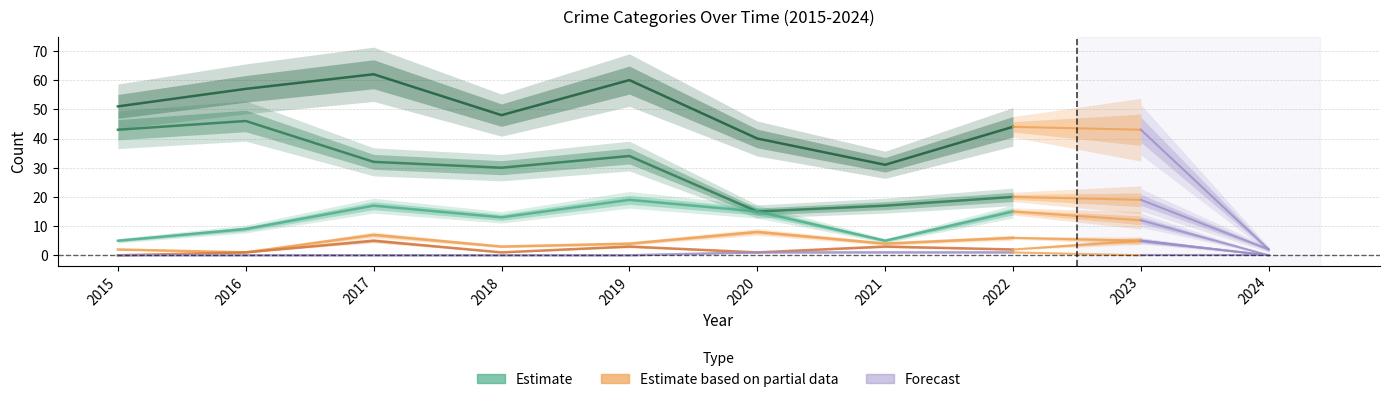

At which label is Aggravated Battery closest to 4?

2019